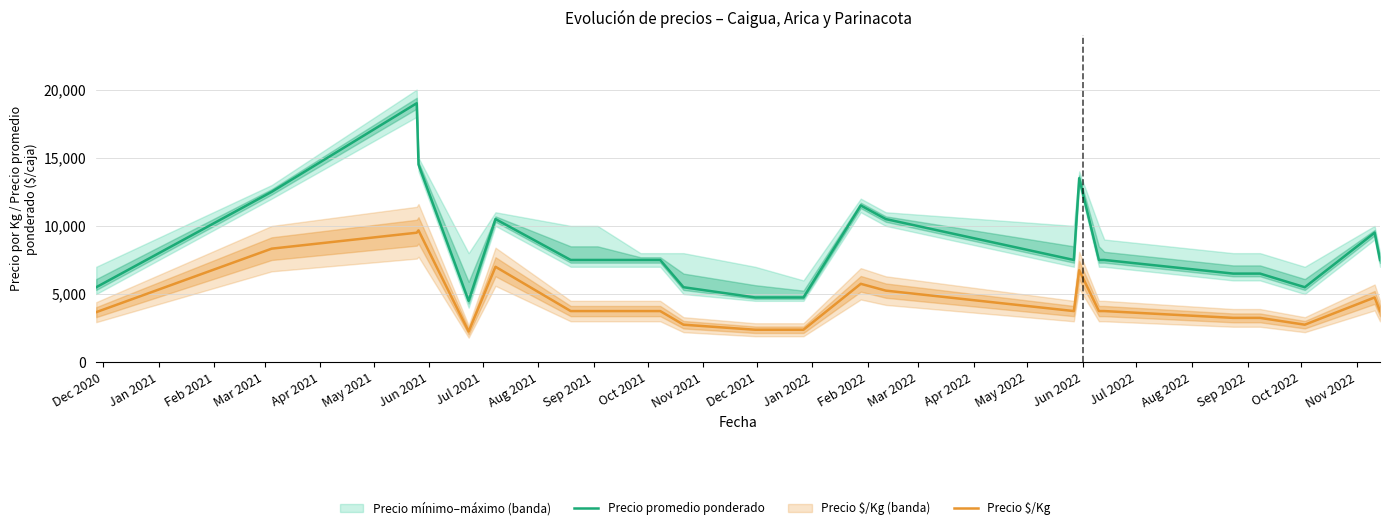

What is the minimum value for Precio promedio ponderado?

4500